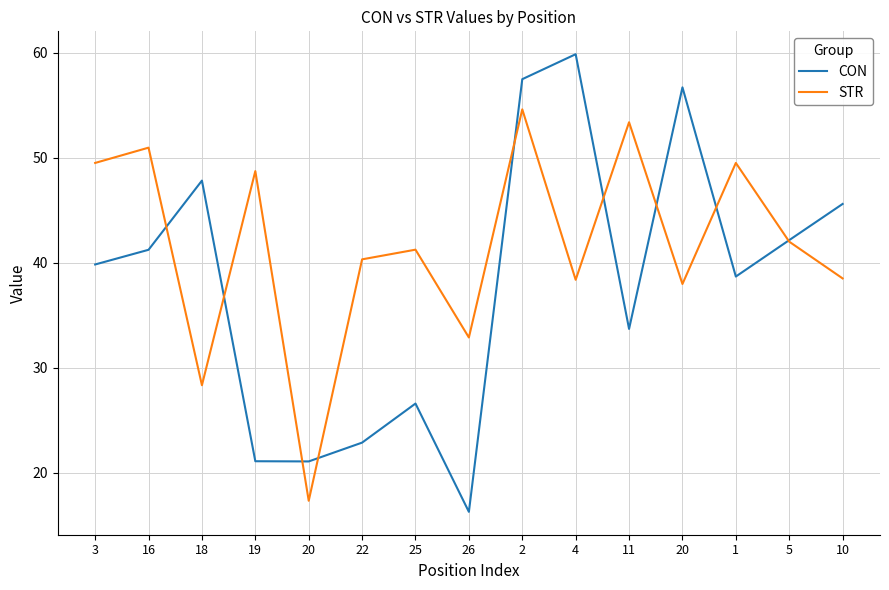

Rank the categories by CON value from highest to lowest.

4, 2, 20, 18, 10, 5, 16, 3, 1, 11, 25, 22, 19, 20, 26